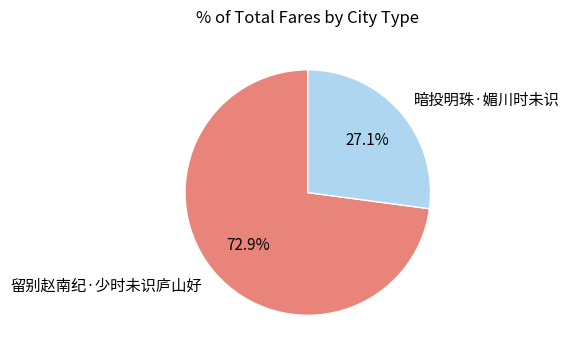

Does 暗投明珠·媚川时未识 represent more than half of the total?

No